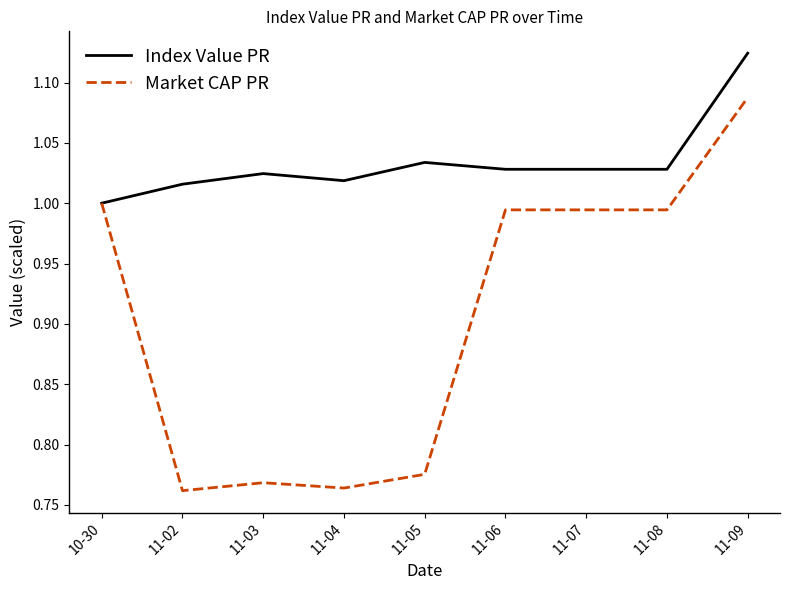

The Market CAP PR series shows 1.3 at 11-03. True or false?

False